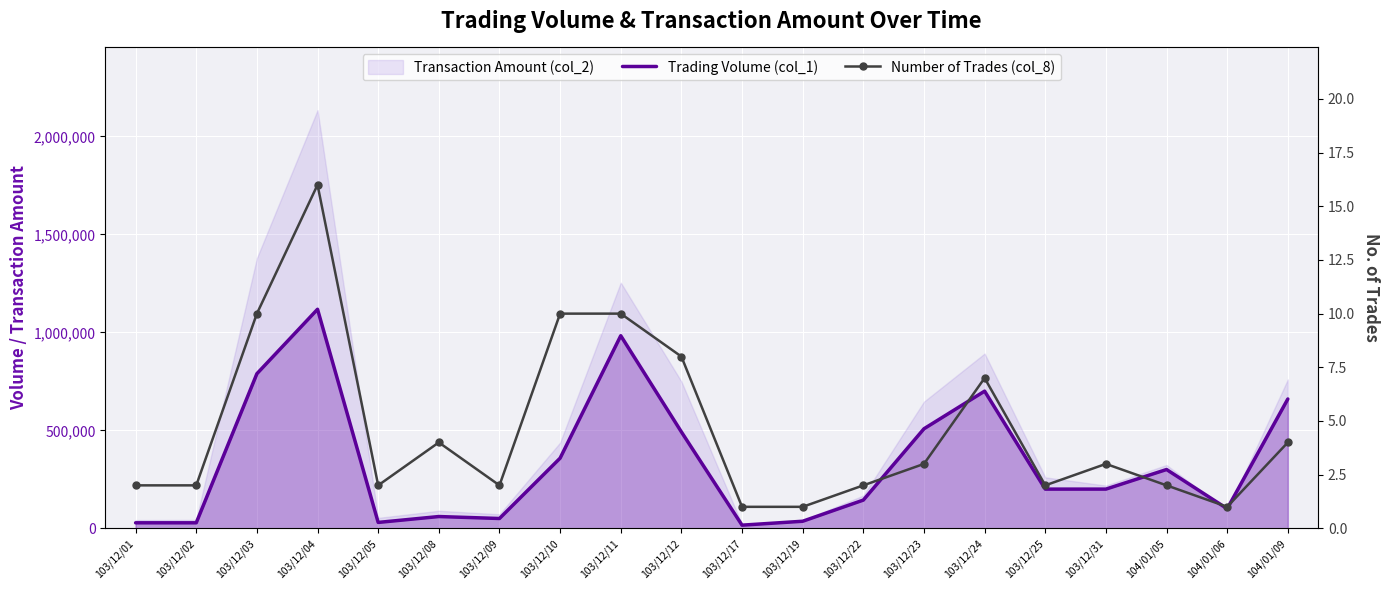

What is the sum of the Trading Volume (col_1) values at 103/12/24 and 103/12/09?

750000